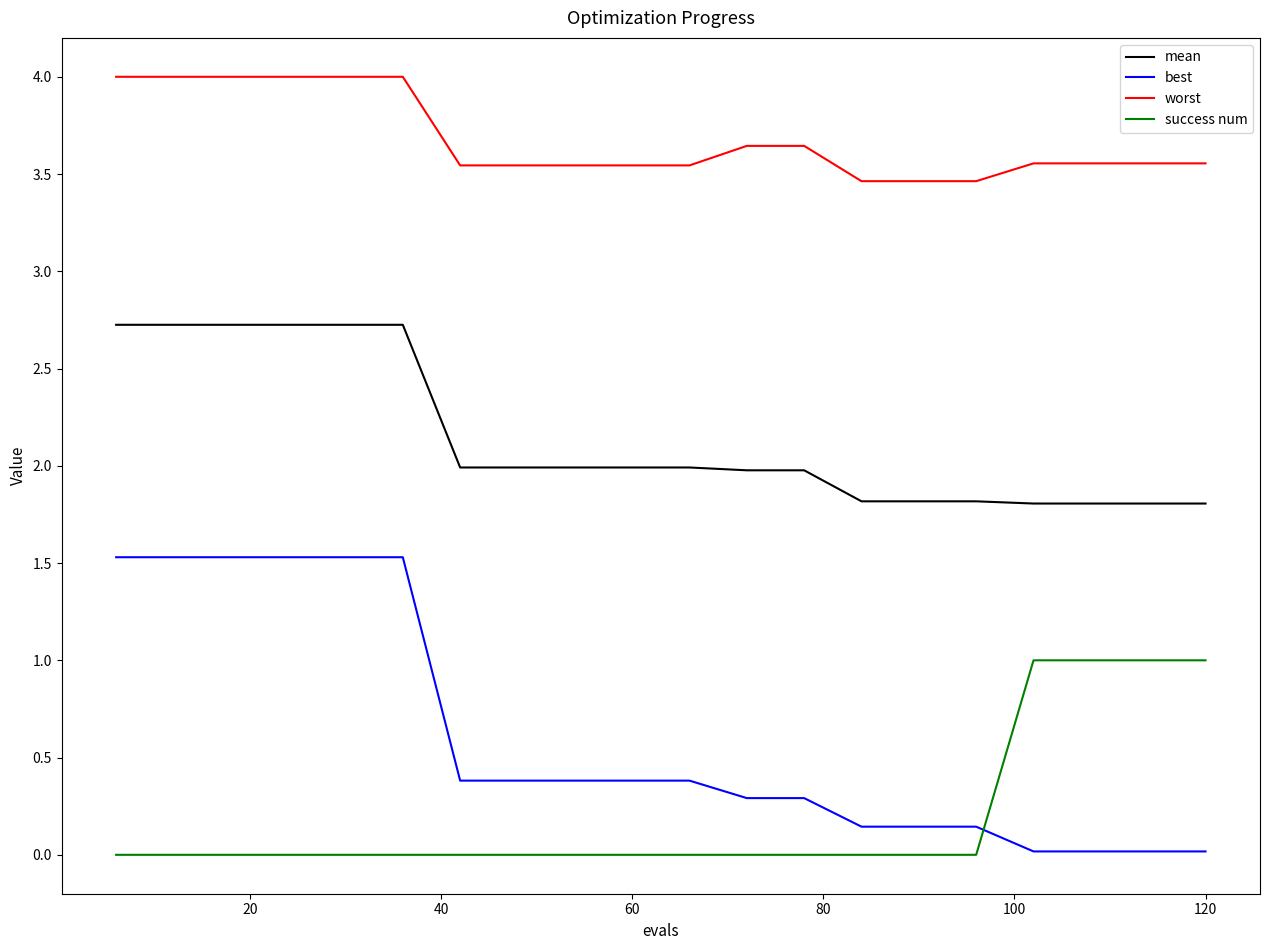

Which series has the largest total across all categories?

worst